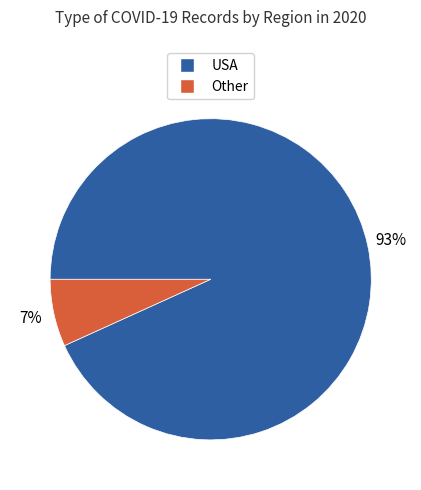

Which category has the biggest portion of the pie?

USA